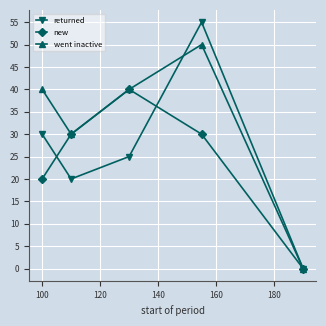

Which series has the largest range (max minus min)?

returned